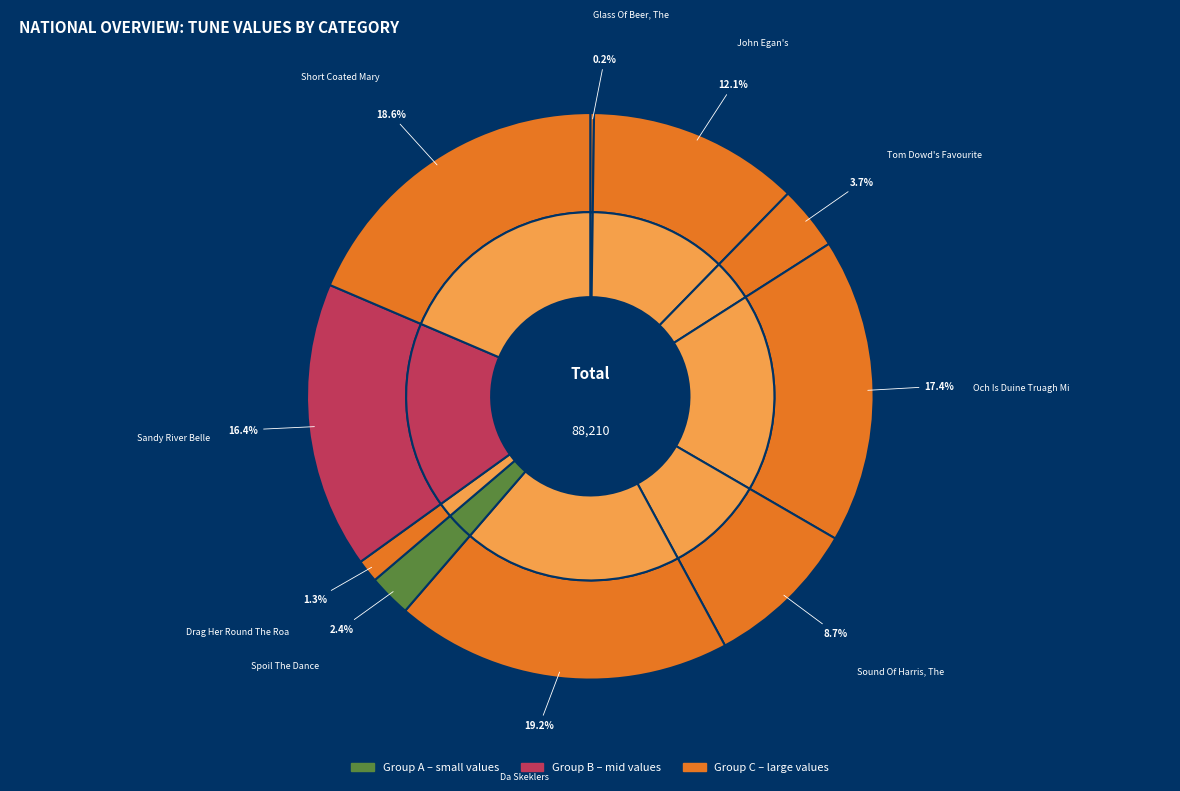

The Da Skeklers slice represents 19% of the pie. True or false?

True